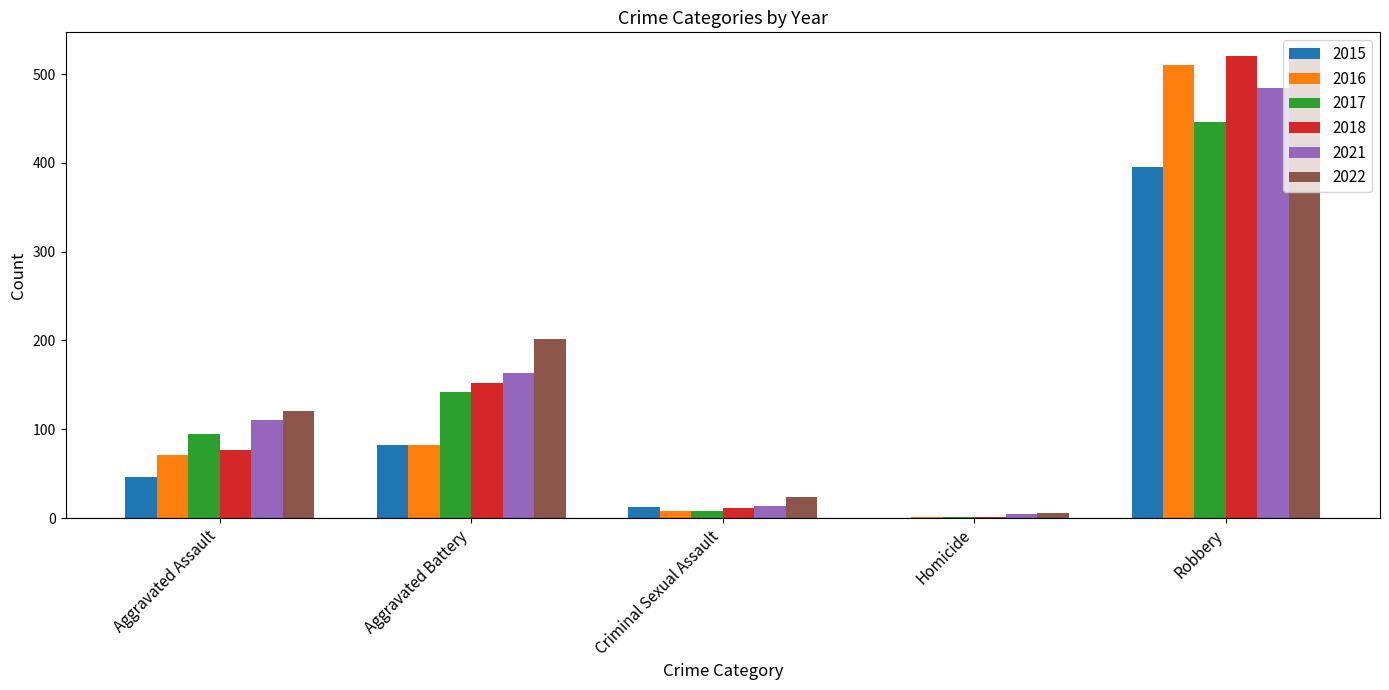

At which category is the sum across all series the highest?

Robbery